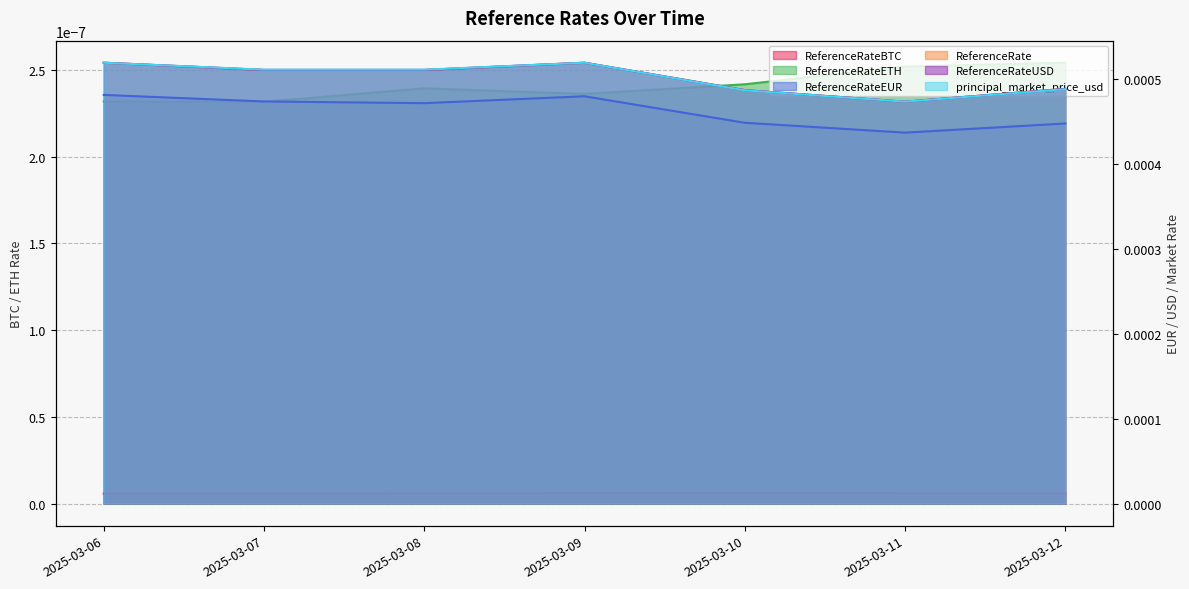

In principal_market_price_usd, how many points are higher than both neighbors (excluding endpoints)?

1